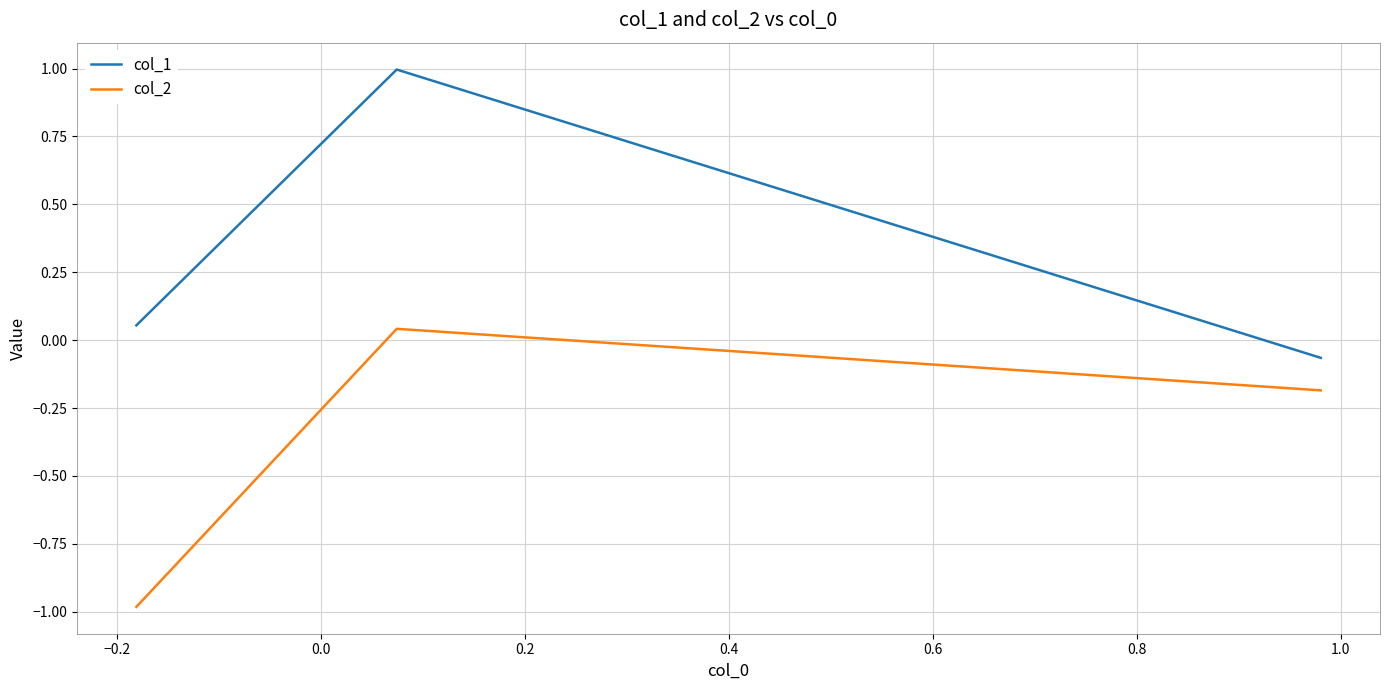

What is the highest value of the col_1 series?

1.0